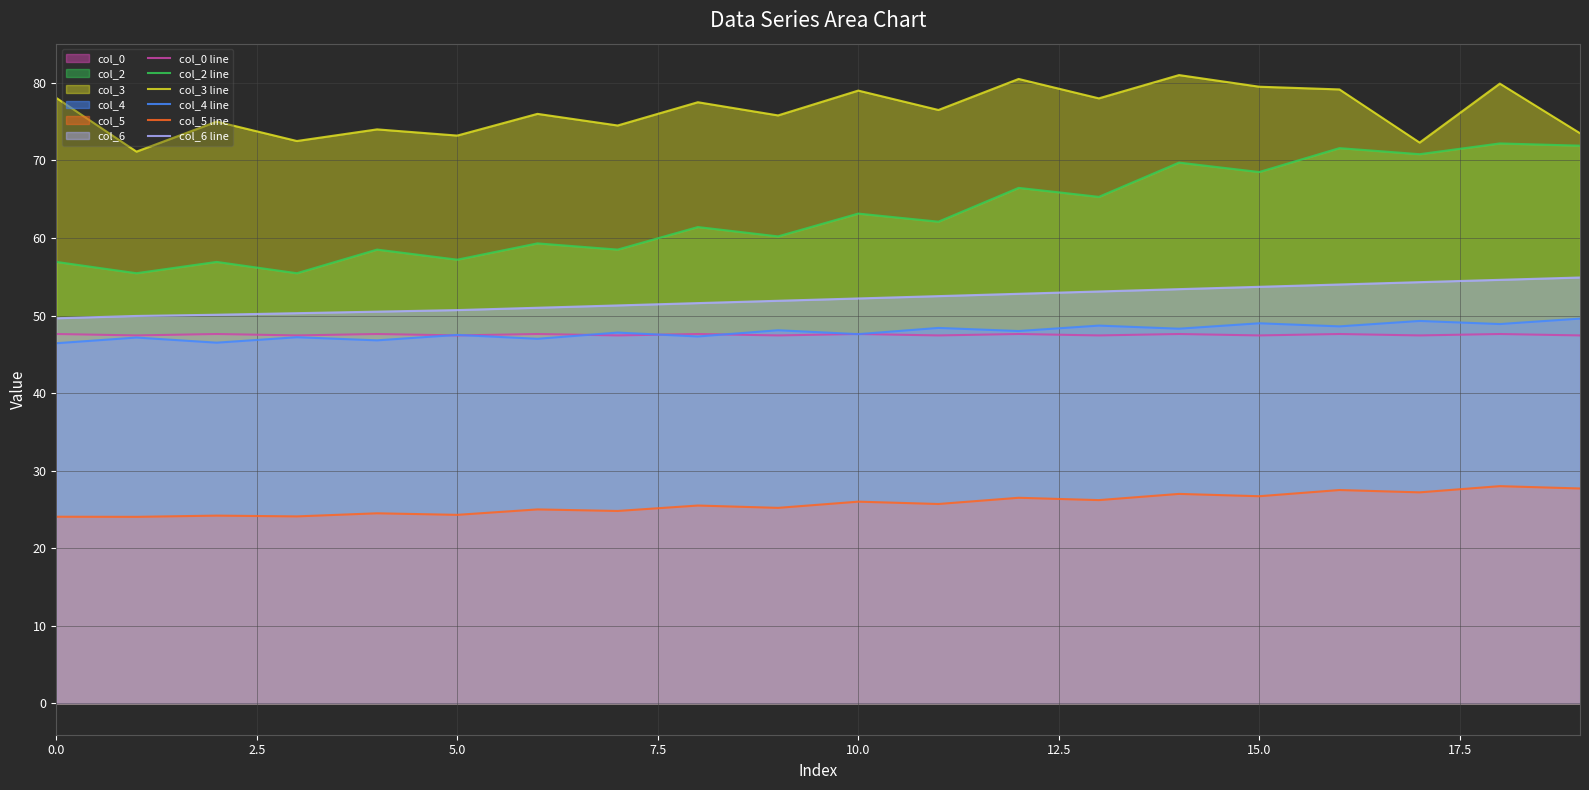

Does the chart have visible grid lines?

Yes